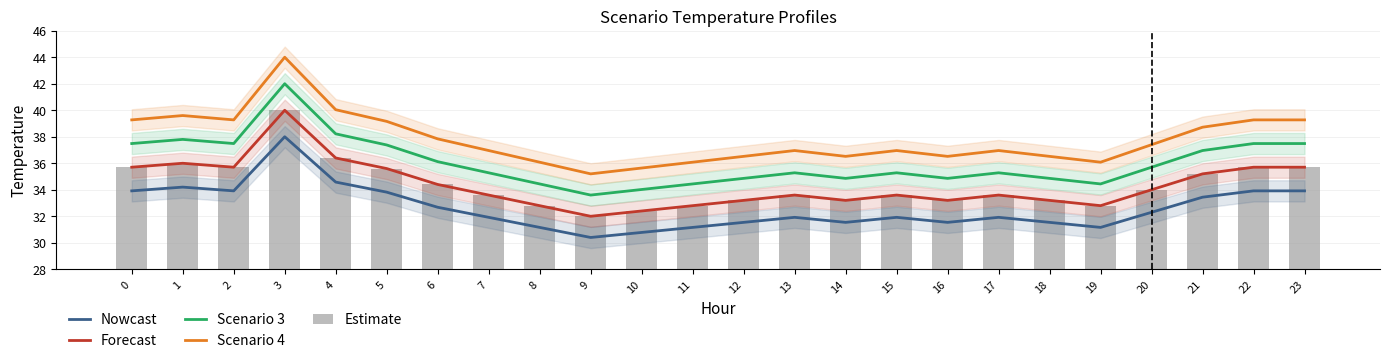

Between 0 and 16, which series saw the biggest shift?

Scenario 4